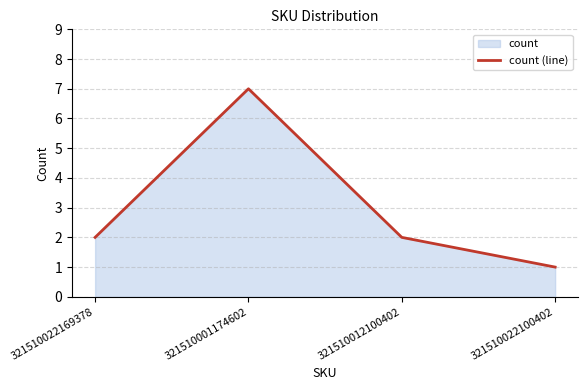

Which has a higher value, 321510022169378 or 321510022100402?

321510022169378